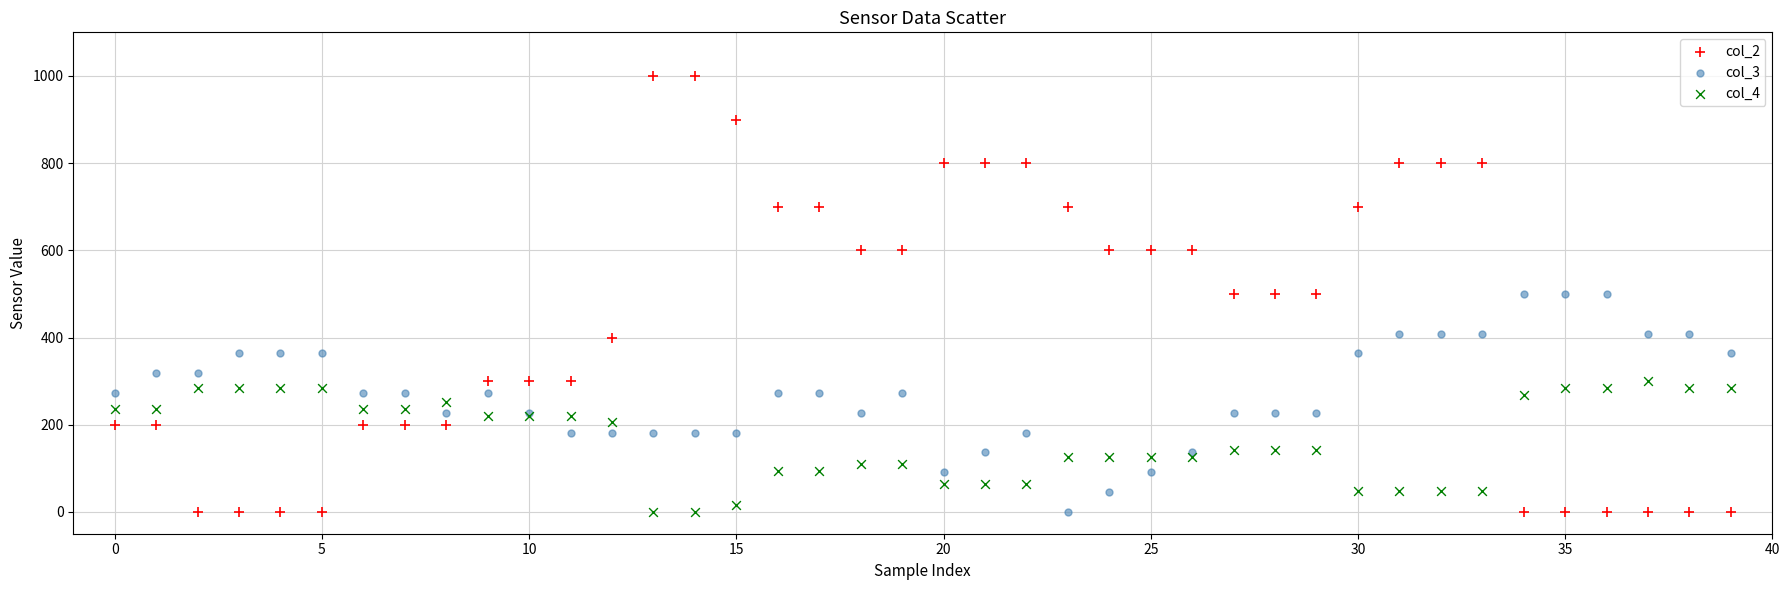

Which series has the largest Y range (max minus min)?

col_2